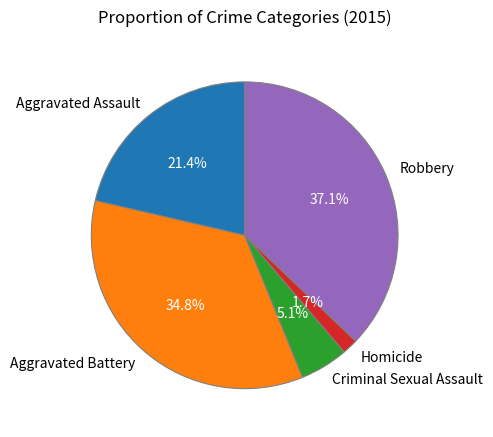

Which category has the smallest portion of the pie?

Homicide